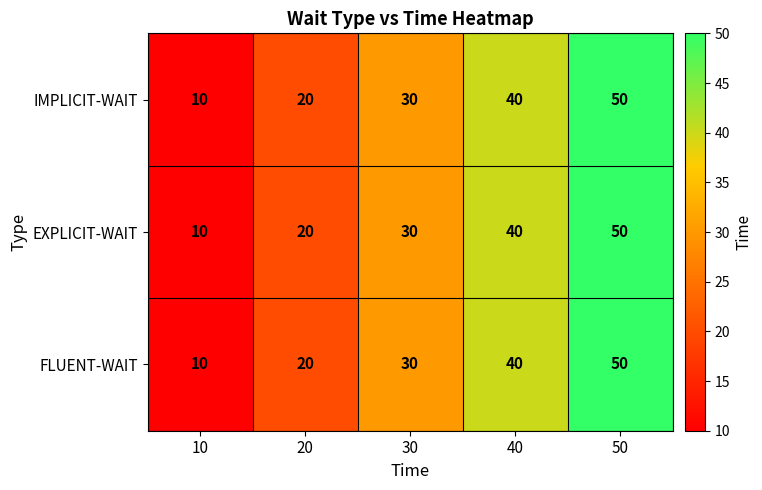

List the labels in order of EXPLICIT-WAIT value, largest first.

50, 40, 30, 20, 10